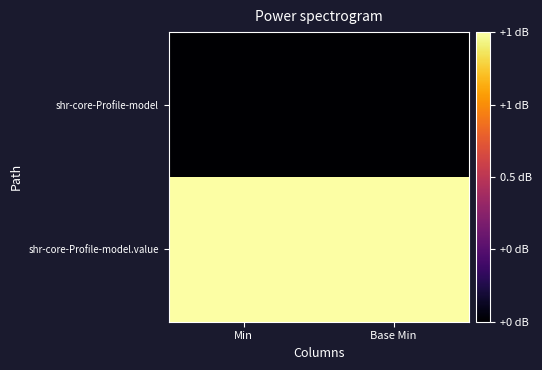

What is the total value across all series at Min?

1